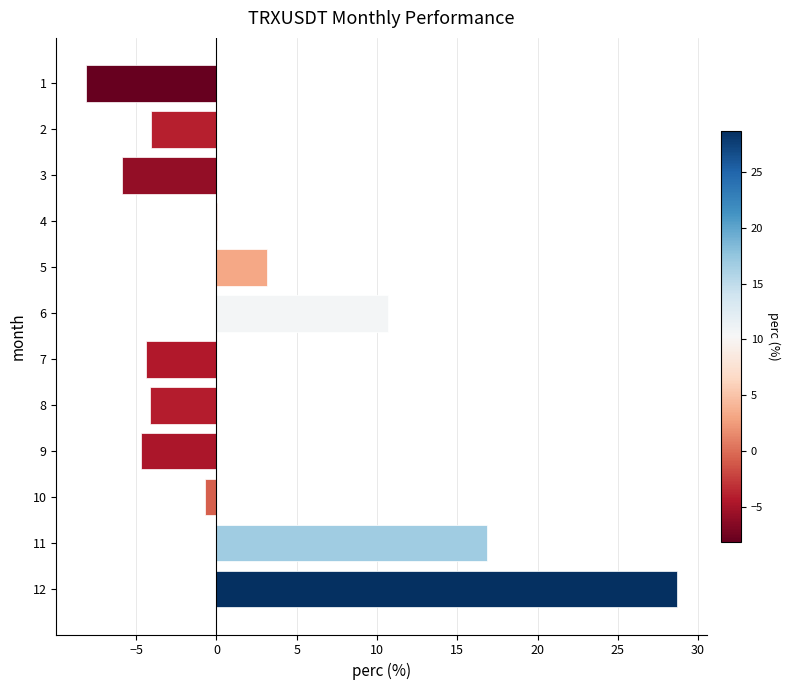

How many series are shown in this chart?

1